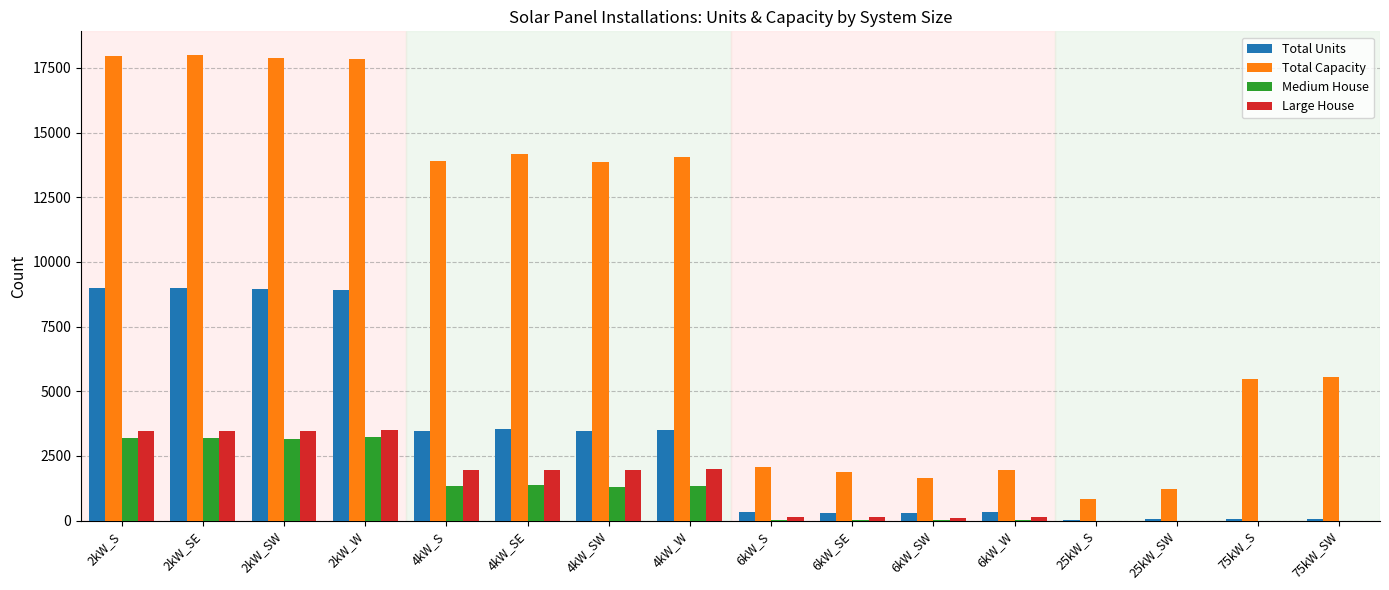

What is the highest value of the Medium House series?

3221